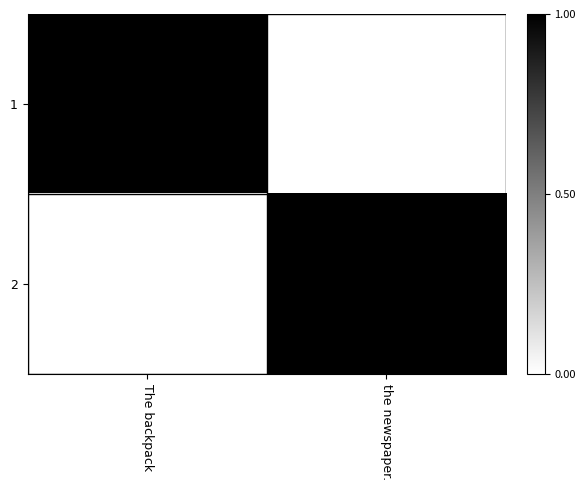

Which has a higher value, The backpack or the newspaper.?

The backpack